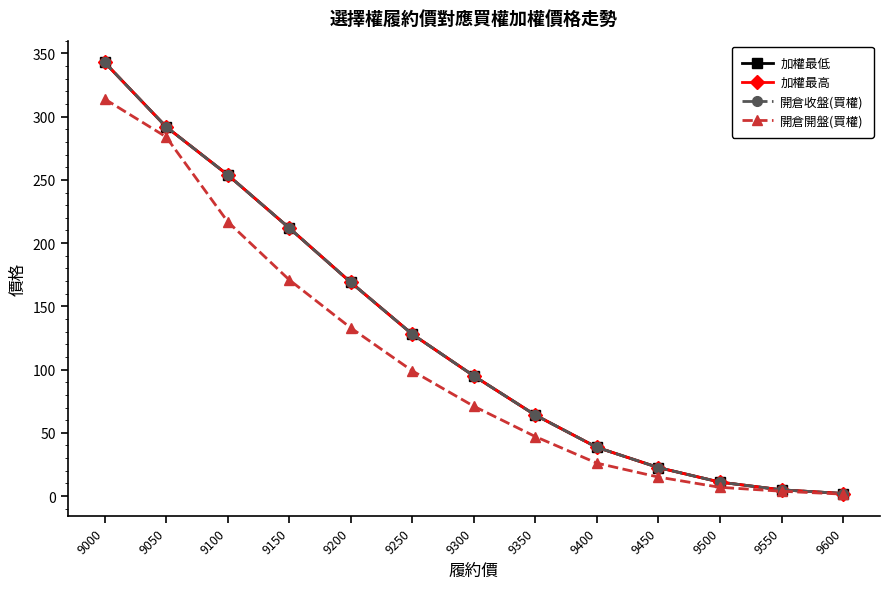

Is this an area chart (filled region under the line)?

No